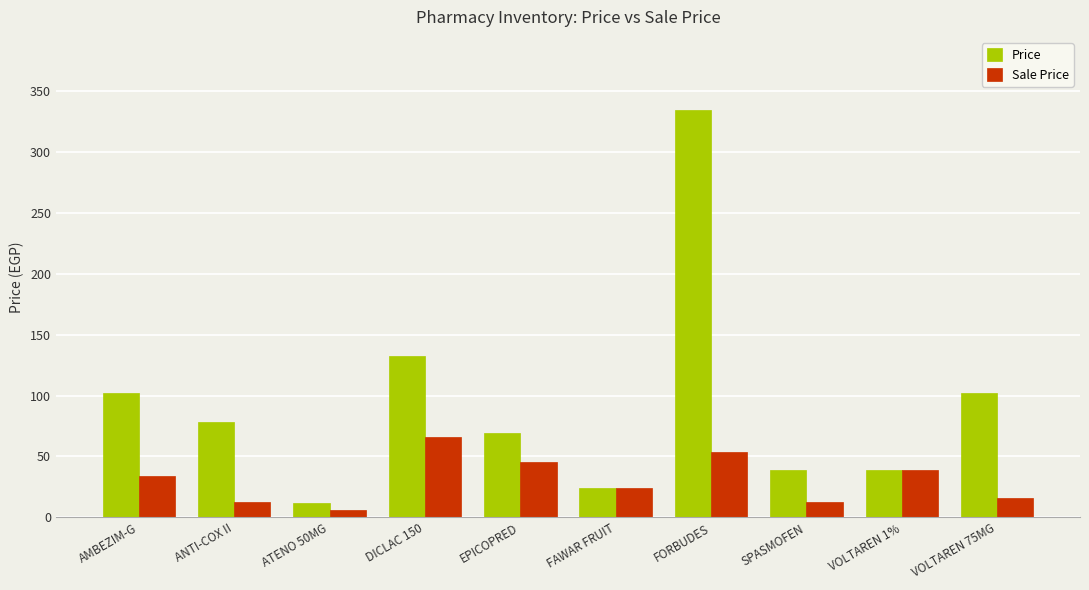

Are the bars grouped side by side (vs. stacked)?

Yes